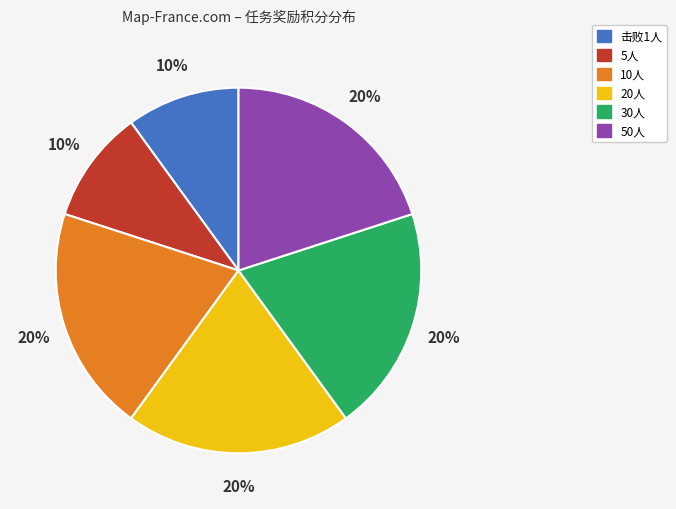

Is the sum of 10人 and 20人 greater than half?

No